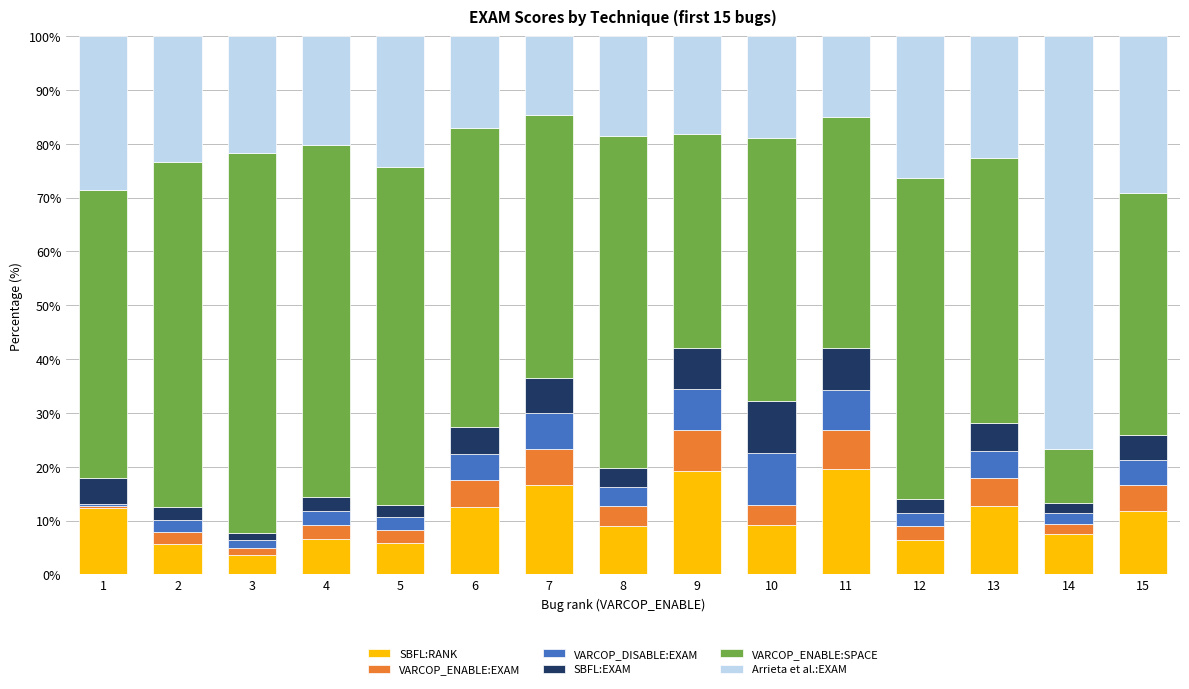

Are the bars grouped side by side (vs. stacked)?

No